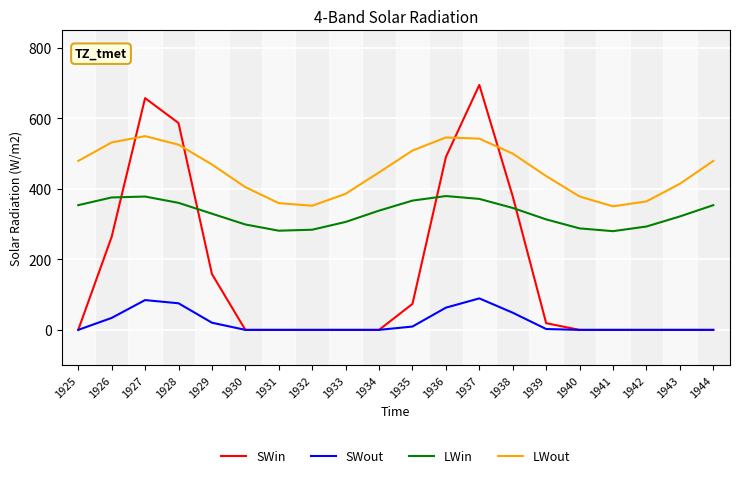

Which series has the widest spread of values?

SWin